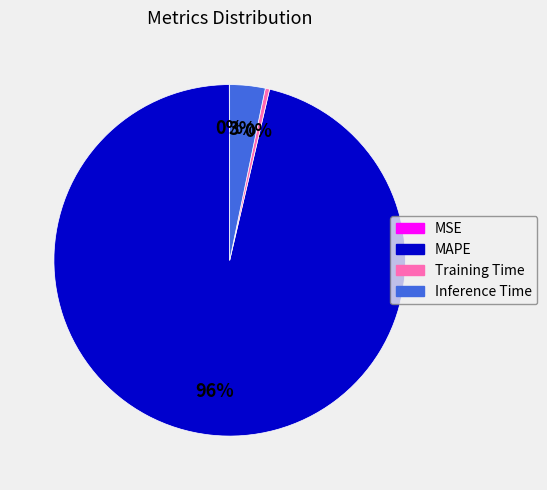

What is the largest slice in the pie chart?

MAPE